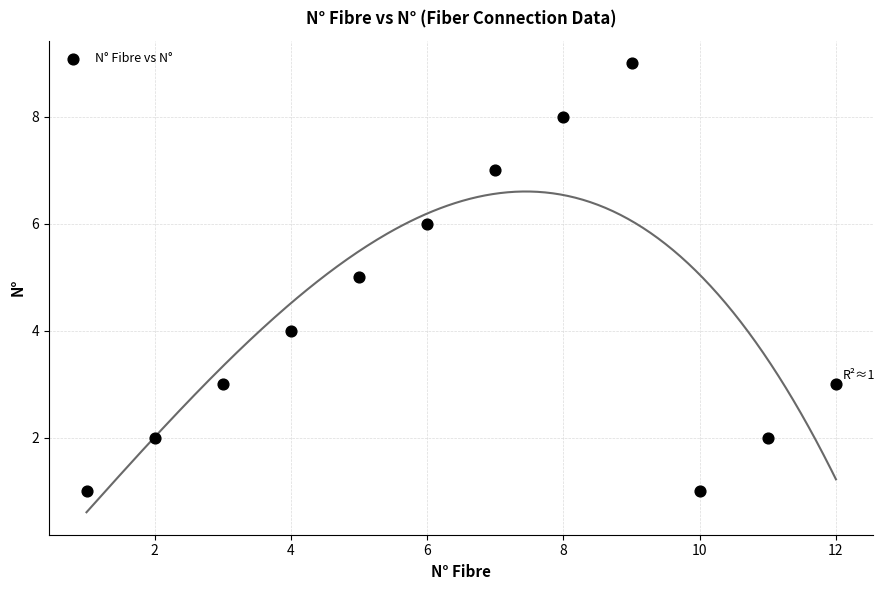

What is the average Y value?

4